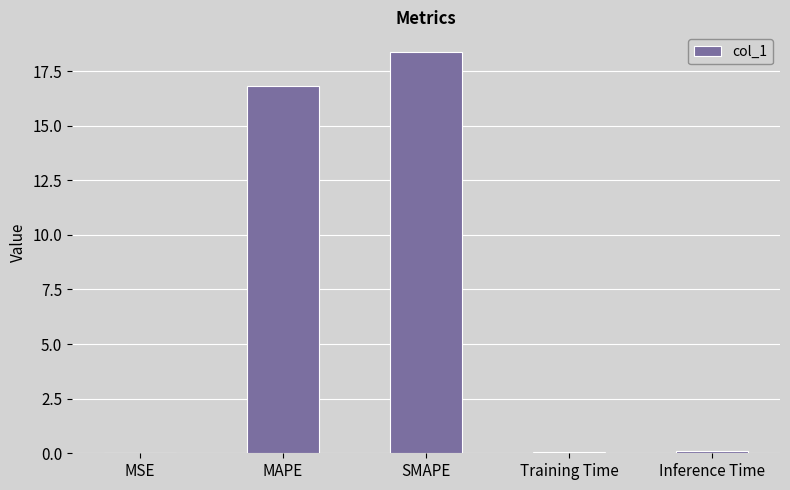

Which category has the highest value across all series?

SMAPE